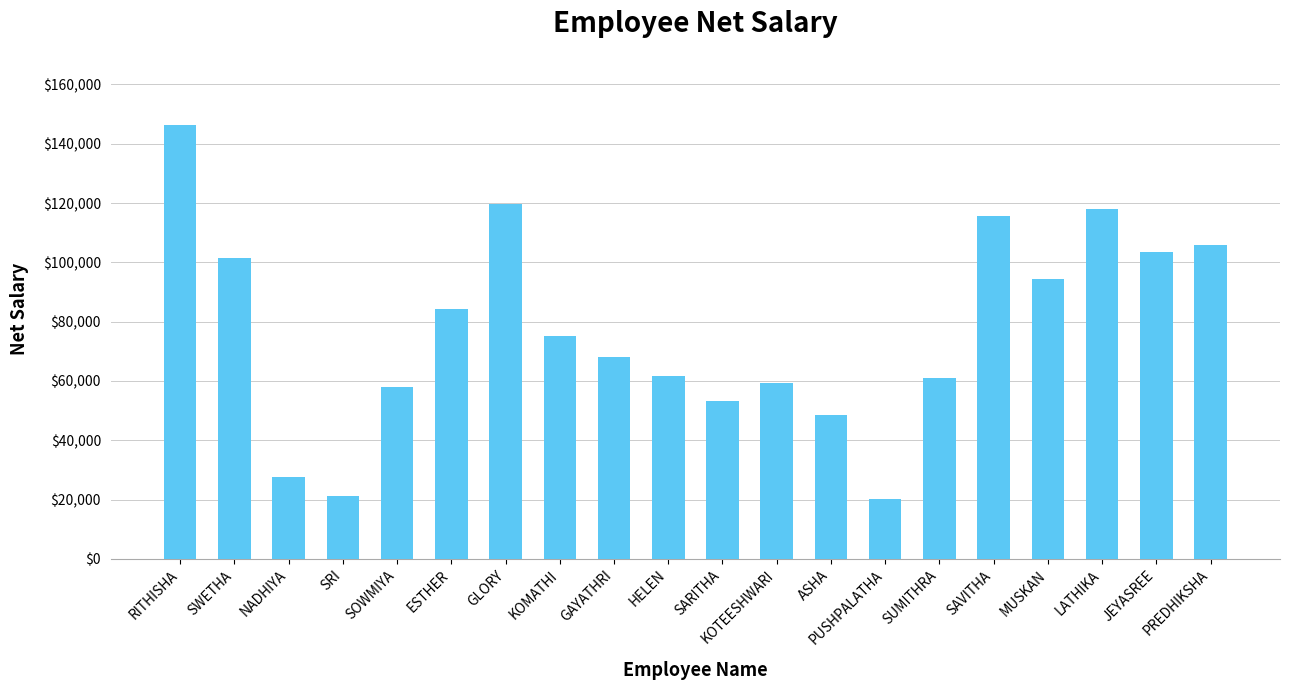

What is the average value?

77155.9